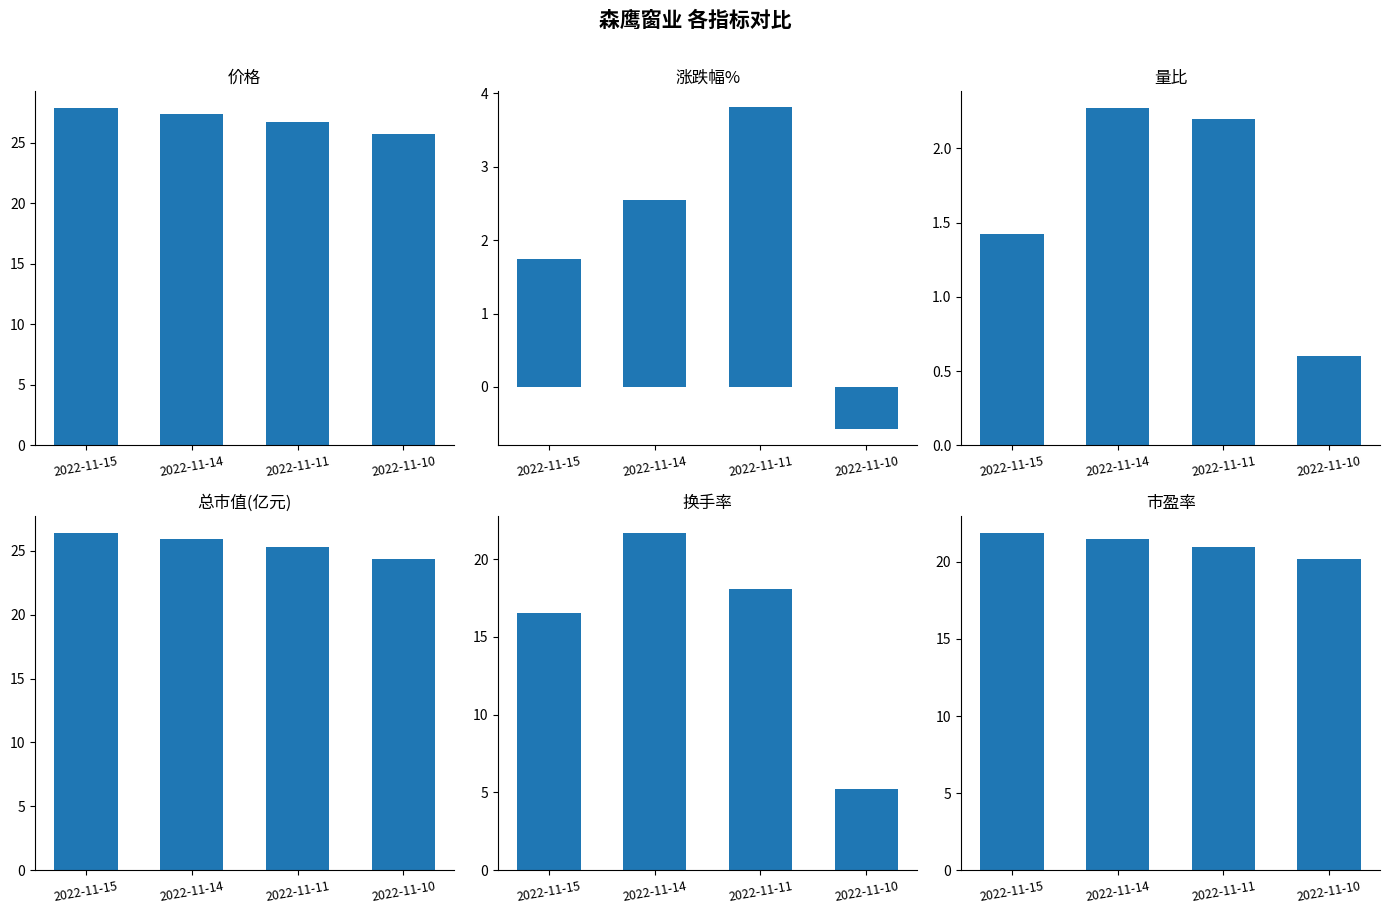

The value of 总市值(亿元) at 2022-11-11 is 25.3. True or false?

True